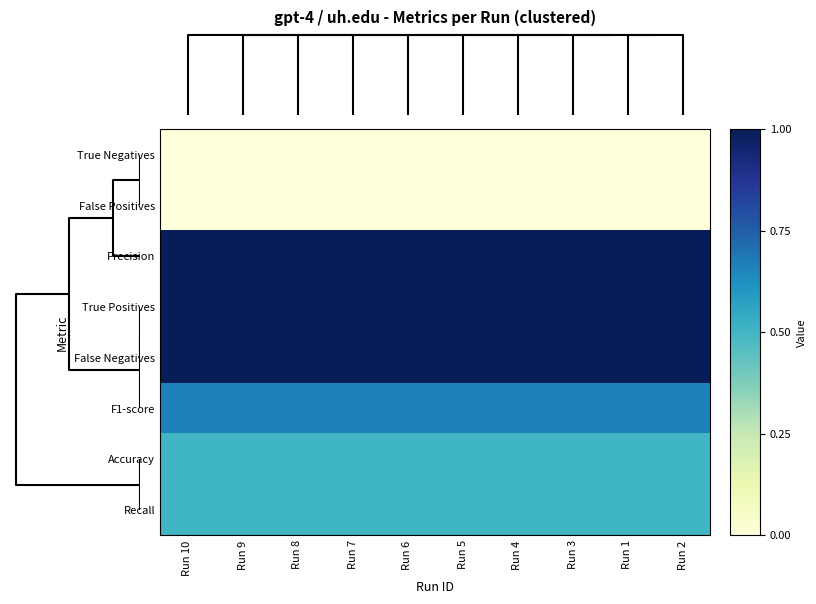

Which series has the largest total across all categories?

Precision